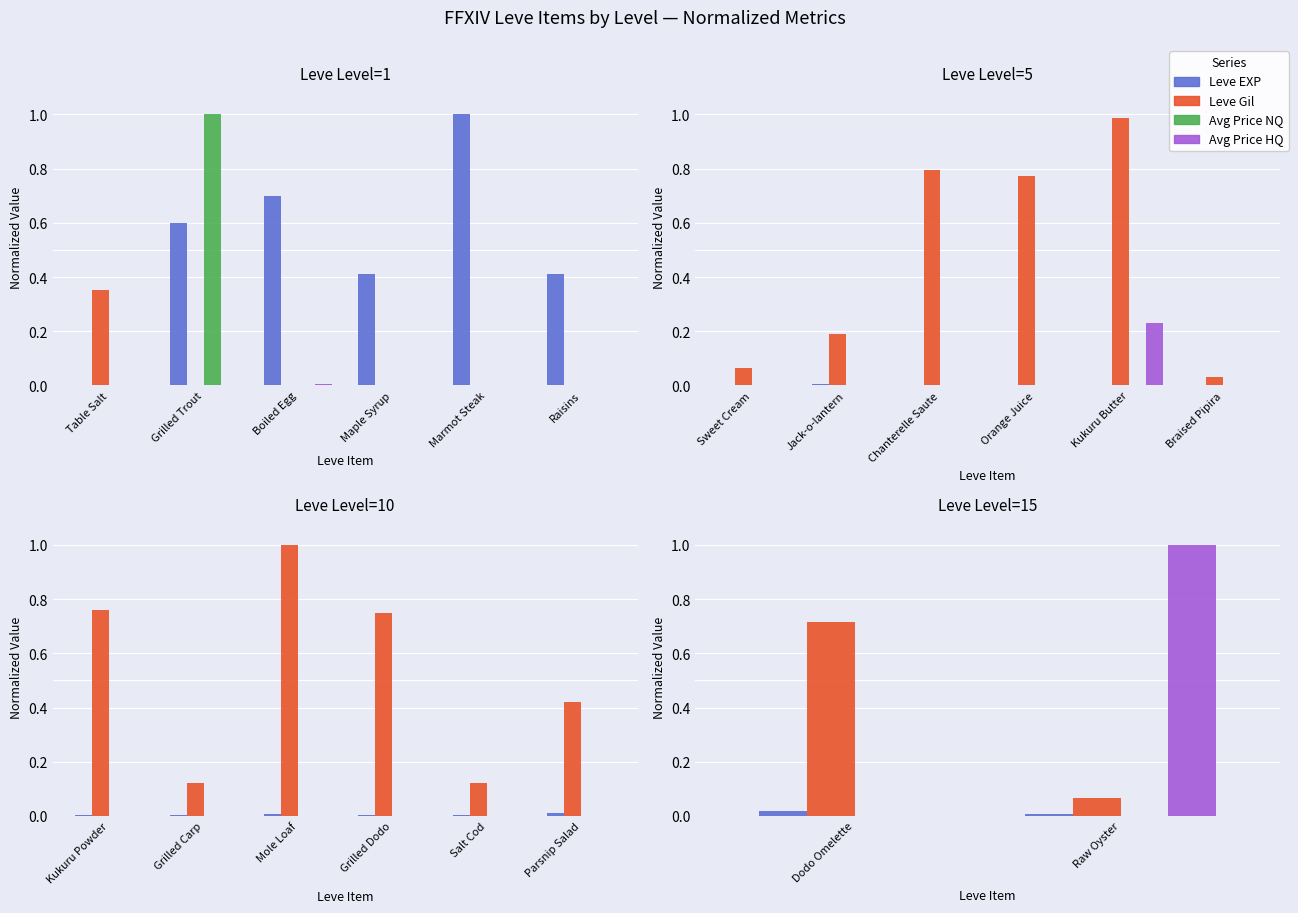

What is the difference between the maximum and minimum values in the currentAveragePriceHQ series?

1.0